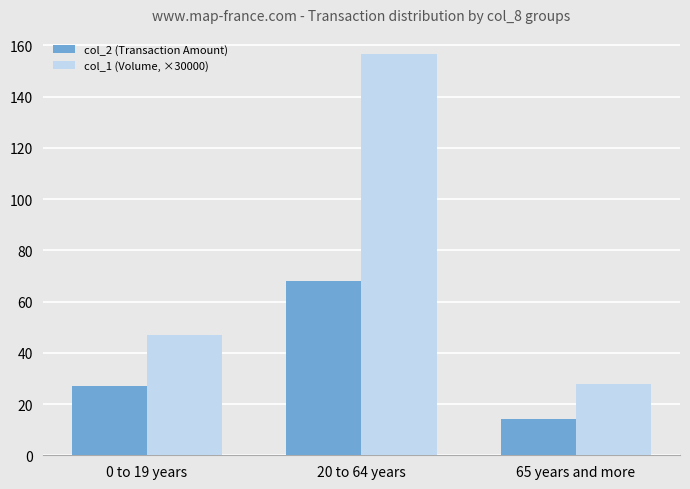

What position from the right is 0 to 19 years?

3